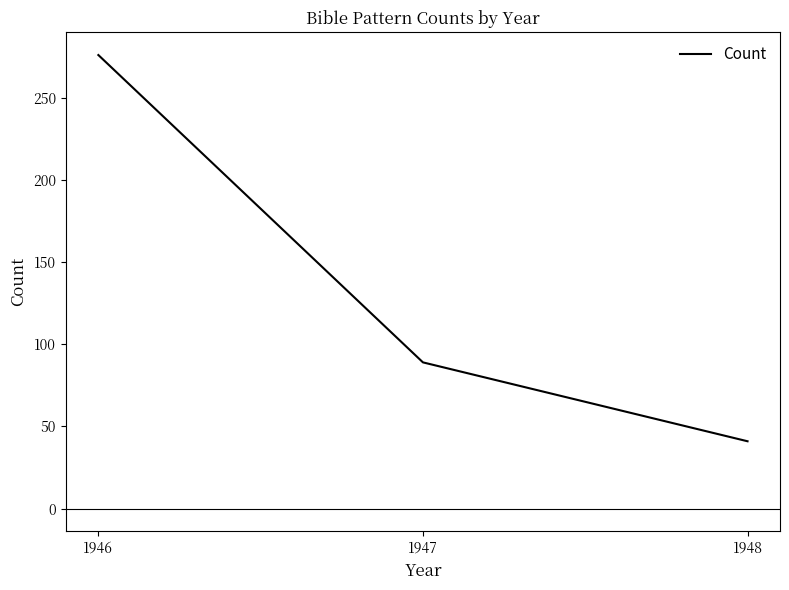

What value does the data have at 1947?

89